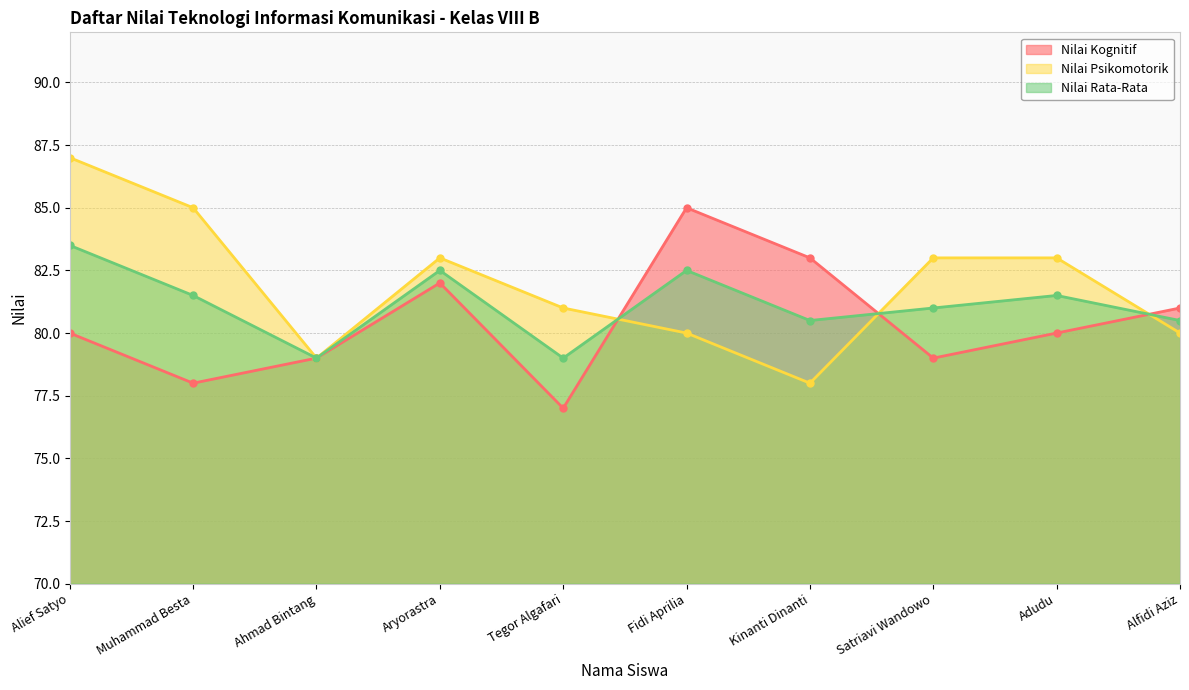

At which category does Nilai Kognitif reach its first local valley?

Muhammad Besta